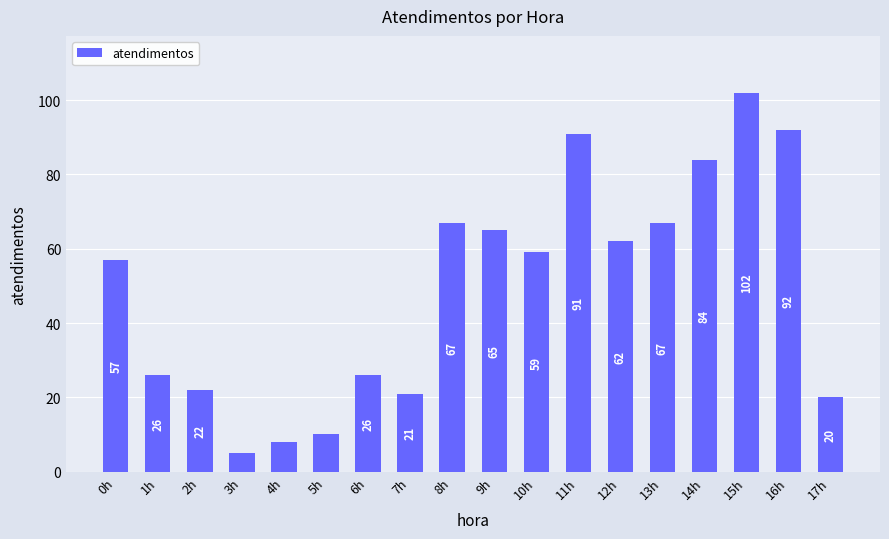

What is the smallest value displayed?

5